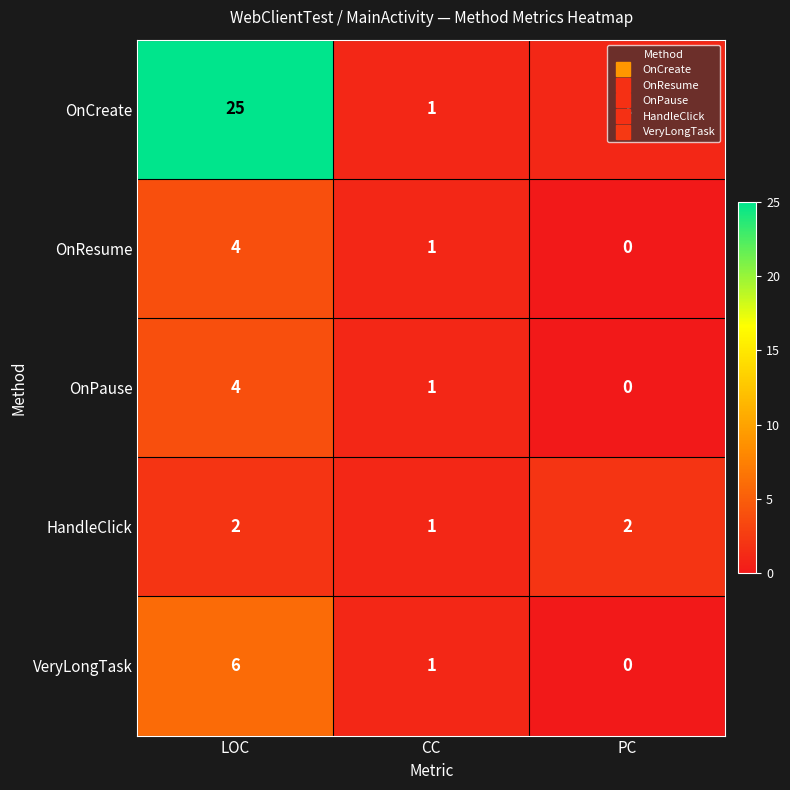

Which series has the largest range (max minus min)?

OnCreate